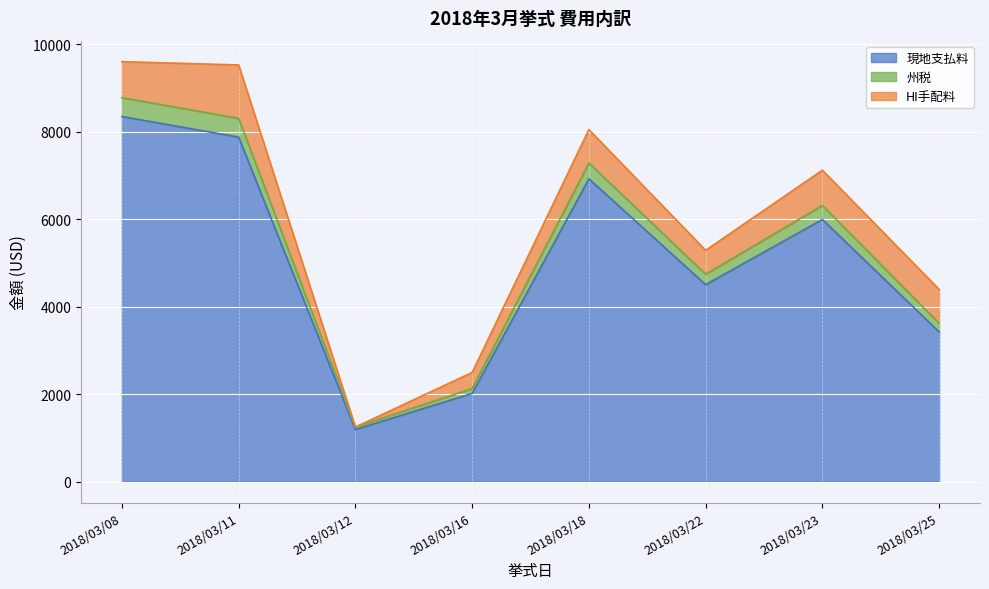

The value of 現地支払料 at 2018/03/16 is 2016.5. True or false?

True